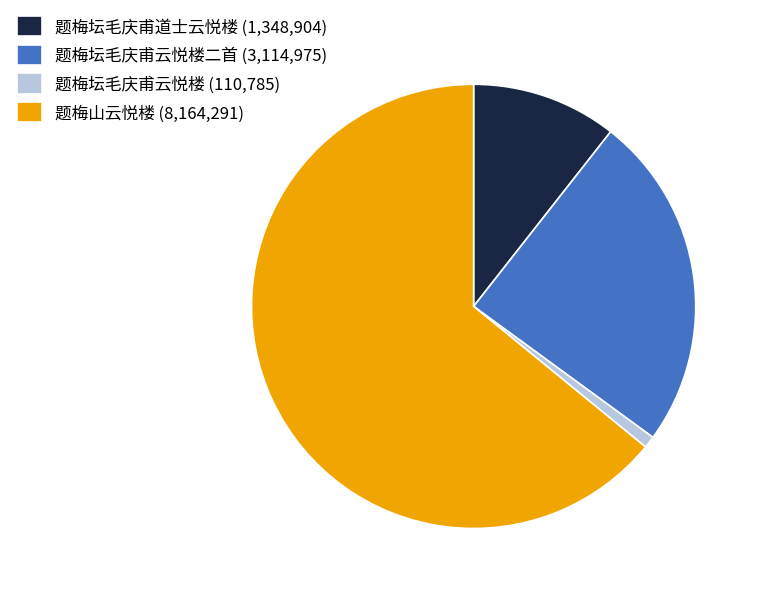

Rank the categories by value from highest to lowest.

题梅山云悦楼 (8,164,291), 题梅坛毛庆甫云悦楼二首 (3,114,975), 题梅坛毛庆甫道士云悦楼 (1,348,904), 题梅坛毛庆甫云悦楼 (110,785)